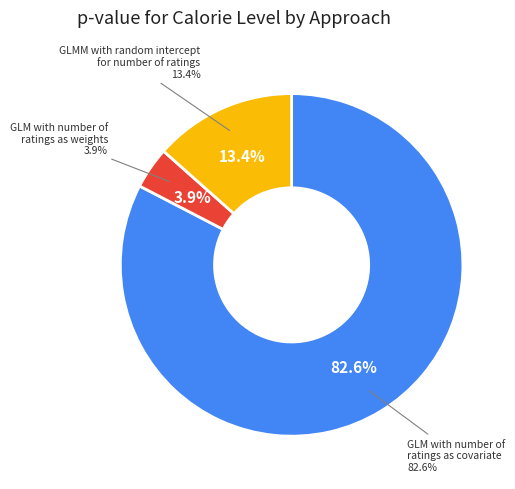

What is the change in value from GLM with number of ratings as covariate to GLMM with random intercept for number of ratings?

-0.4